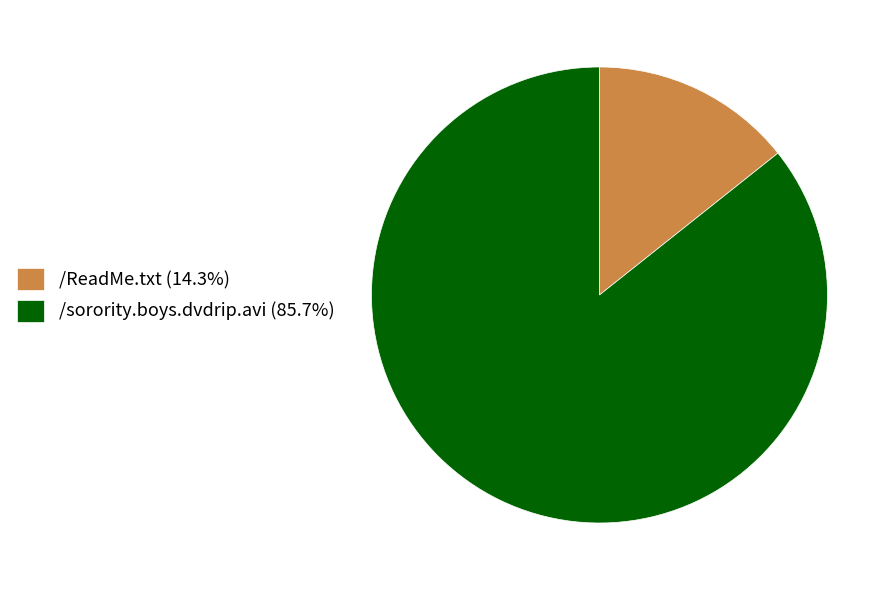

Which has a higher value, /ReadMe.txt or /sorority.boys.dvdrip.avi?

/sorority.boys.dvdrip.avi